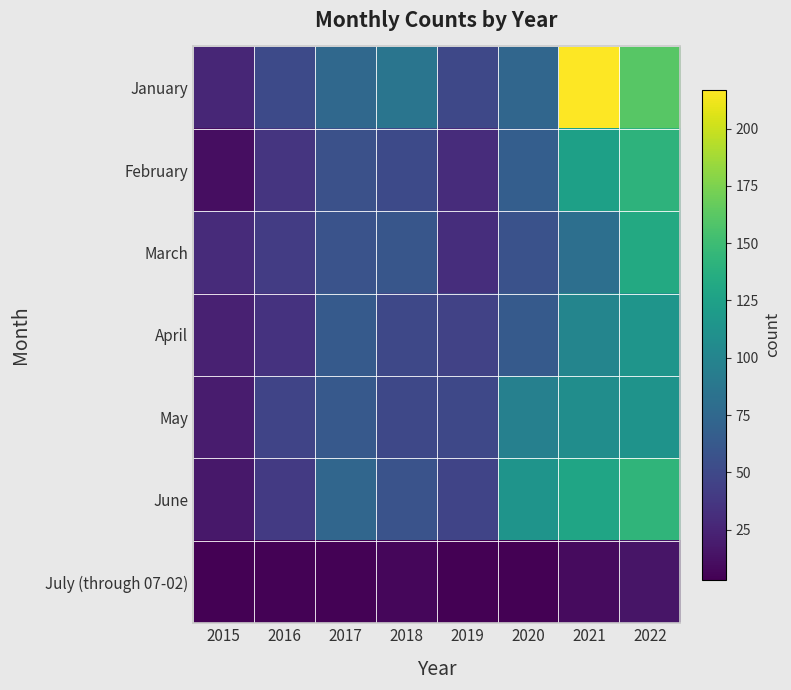

What is the total value across all series at 2017?

394